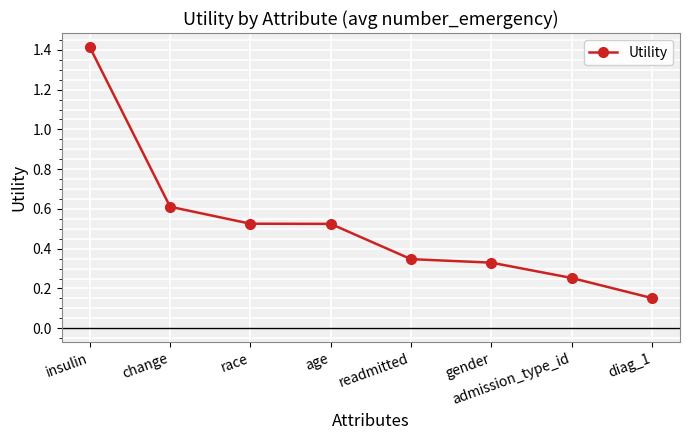

Does the chart display data point markers on the line(s)?

Yes